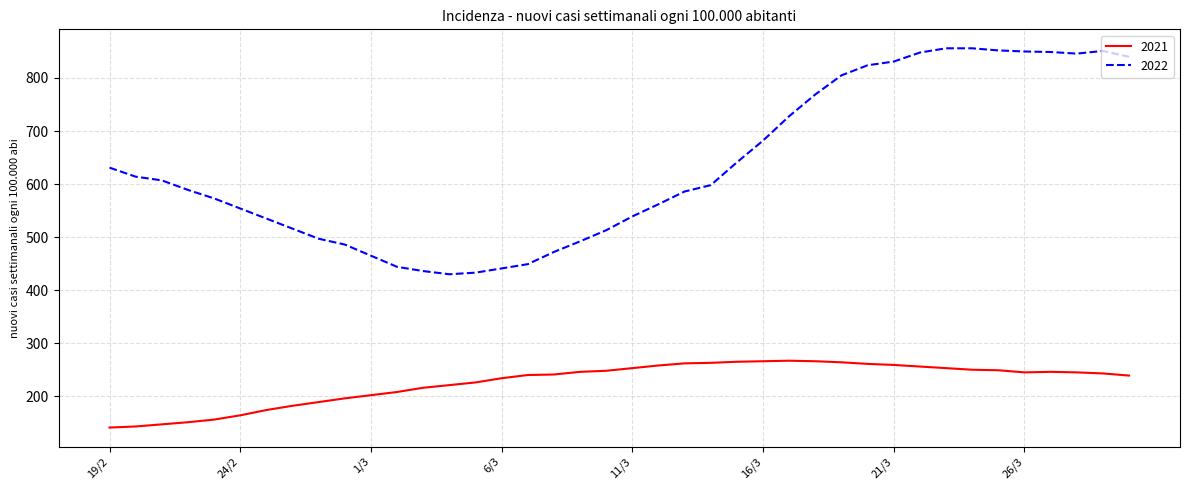

True or false: 2021 and 2022 cross at least once.

False